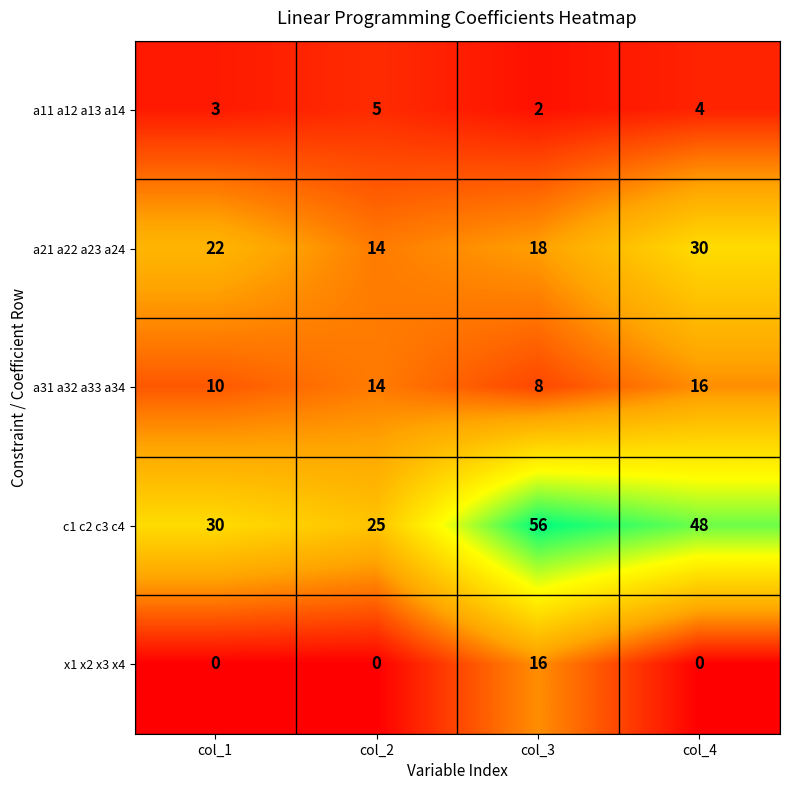

How many data points does each series have?

4